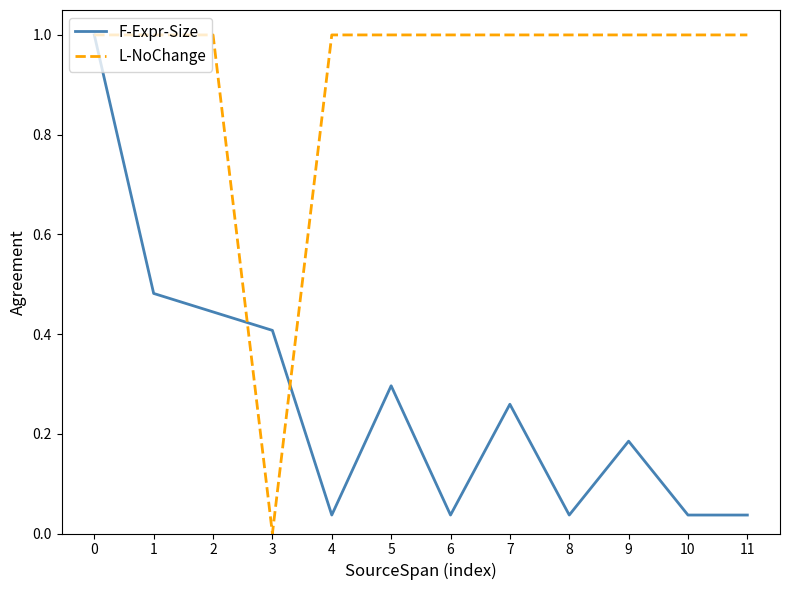

Read the L-NoChange value at 10.

1.0